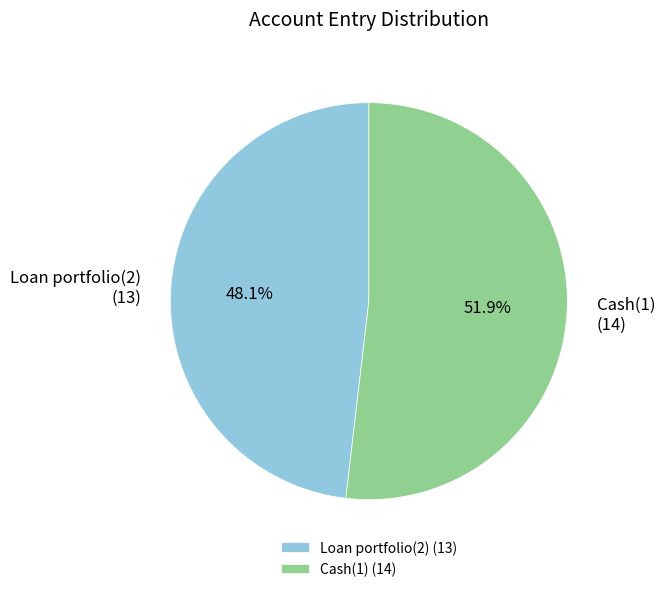

Count the number of slices in the pie.

2